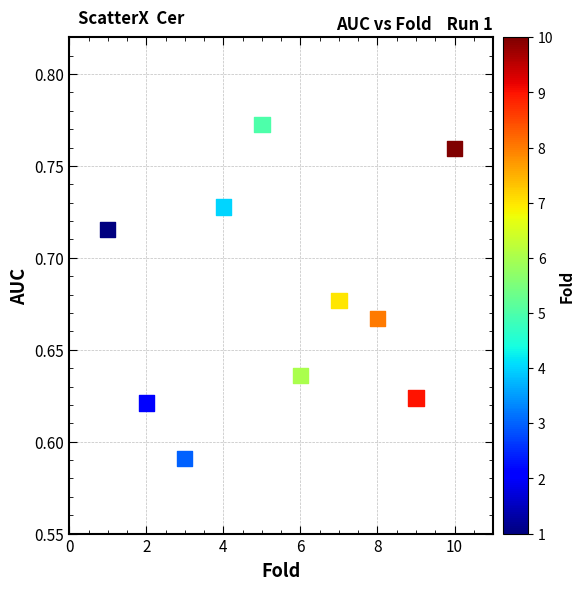

What is the range of X values (max minus min)?

9.0